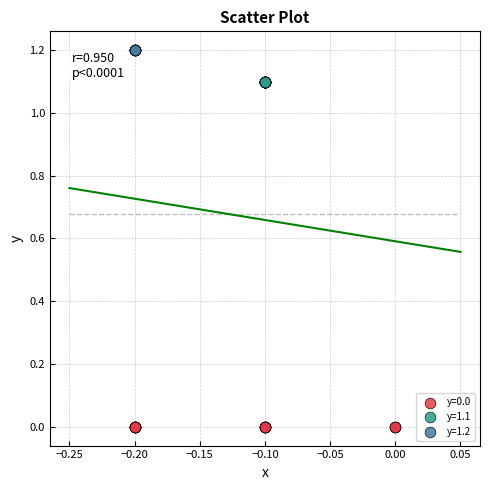

Which series reaches the minimum Y coordinate?

y=0.0